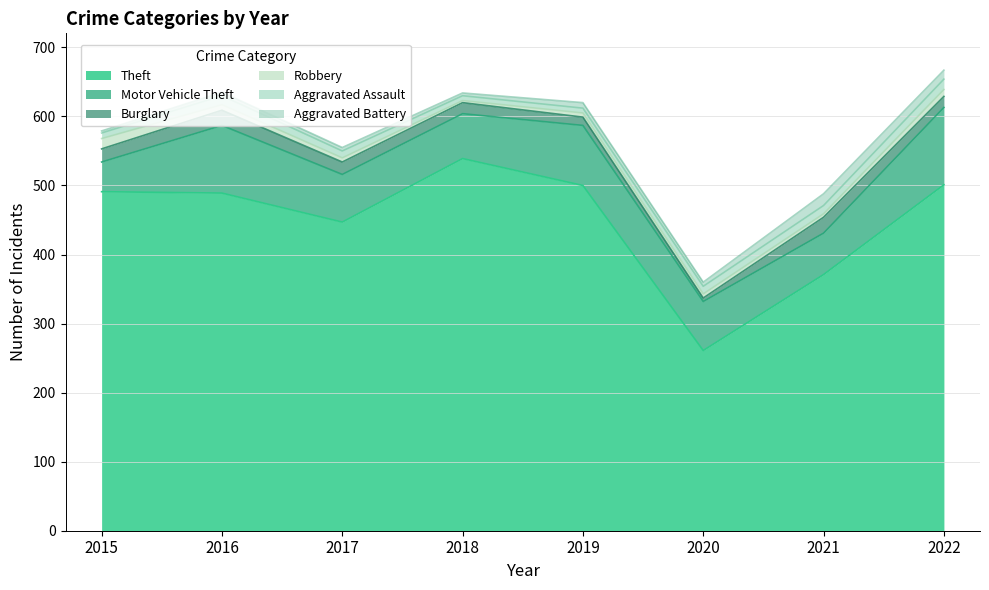

At which category is the sum across all series the highest?

2022